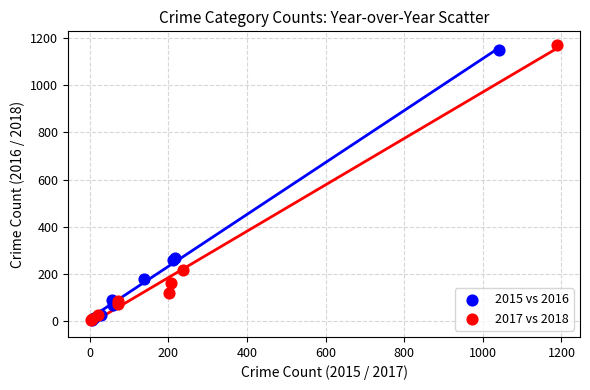

Which series has the widest spread of Y values?

2017 vs 2018